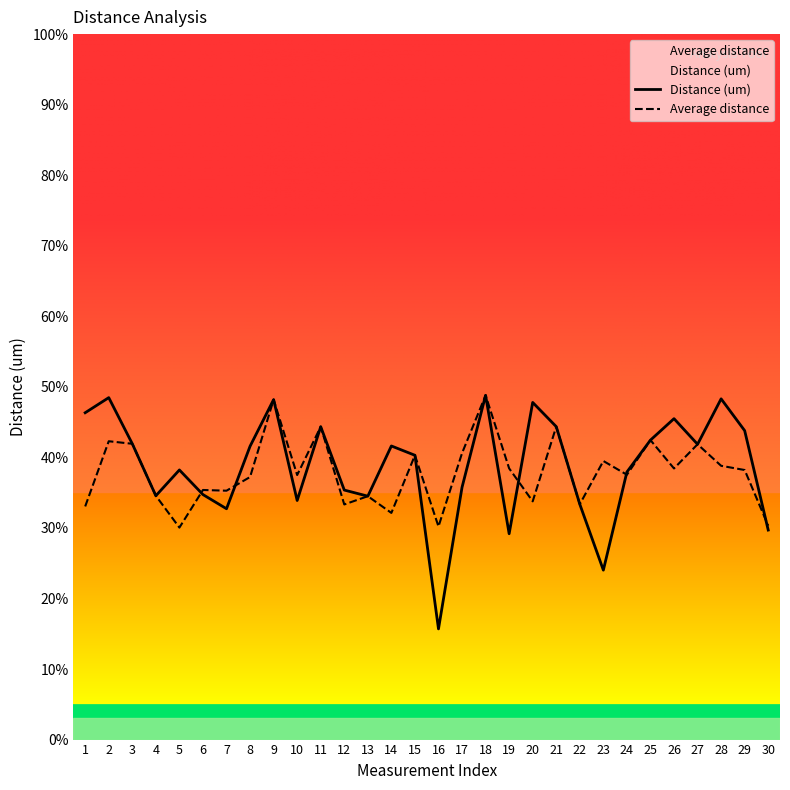

Reading right to left, what are all the values shown in this chart?

Distance (um): 30=29.7	29=43.8	28=48.3	27=41.9	26=45.5	25=42.5	24=37.9	23=24.0	22=33.4	21=44.4	20=47.8	19=29.2	18=48.8	17=35.8	16=15.7	15=40.3	14=41.6	13=34.5	12=35.4	11=44.4	10=33.9	9=48.2	8=41.6	7=32.7	6=34.7	5=38.2	4=34.6	3=41.9	2=48.5	1=46.3
Average distance: 30=30.3	29=38.2	28=38.8	27=41.9	26=38.4	25=42.5	24=37.5	23=39.5	22=33.4	21=44.4	20=33.8	19=38.4	18=48.8	17=40.6	16=30.2	15=40.3	14=32.1	13=34.5	12=33.3	11=44.4	10=37.5	9=48.2	8=37.2	7=35.3	6=35.4	5=30.1	4=34.6	3=41.9	2=42.3	1=33.0